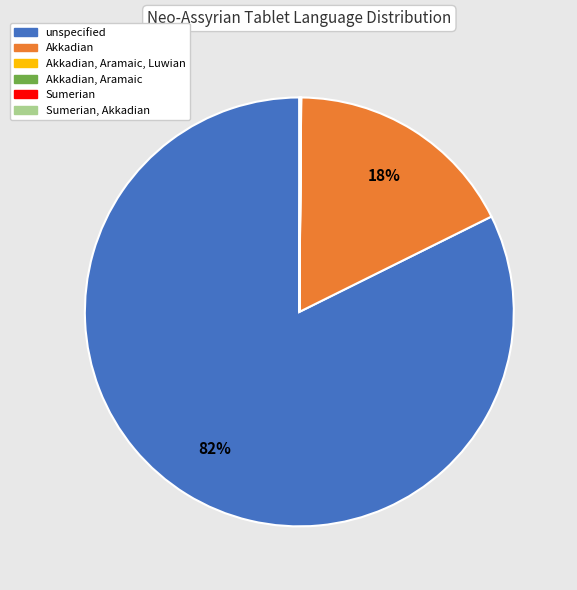

To the nearest percent, what is the average slice percentage?

17%